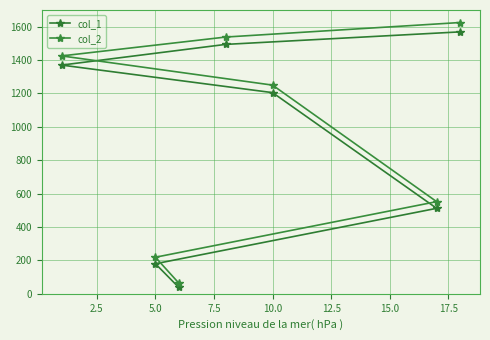

What is the average value of the col_2 series?

953